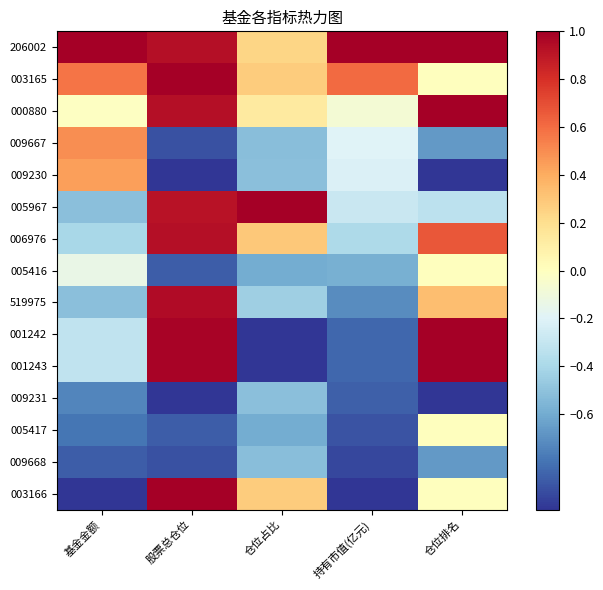

List the series in order of their peak value, highest first.

206002, 003165, 000880, 005967, 001242, 001243, 003166, 519975, 006976, 009667, 009230, 005416, 005417, 009231, 009668